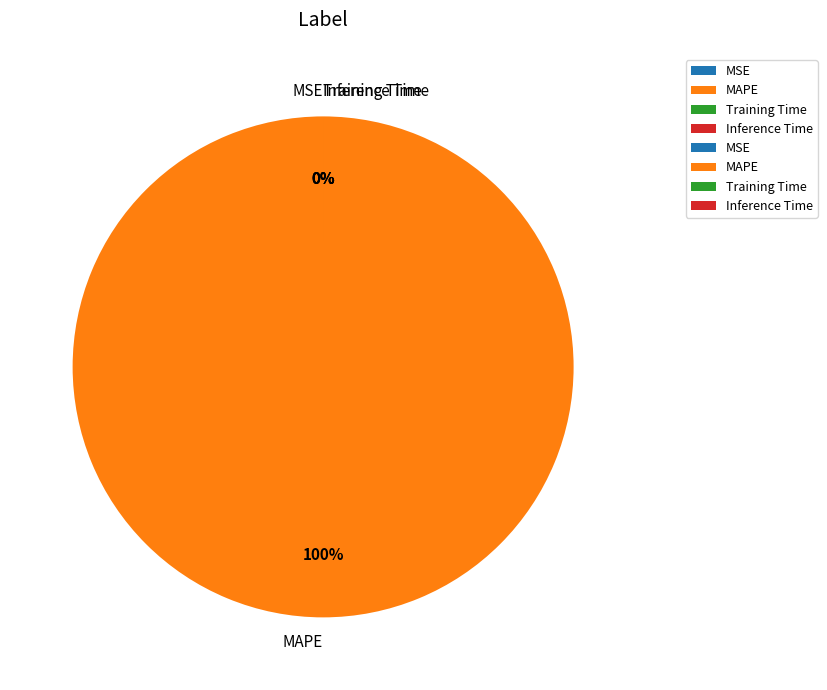

To the nearest percent, what is the difference between the MSE and MAPE slice percentages?

100%